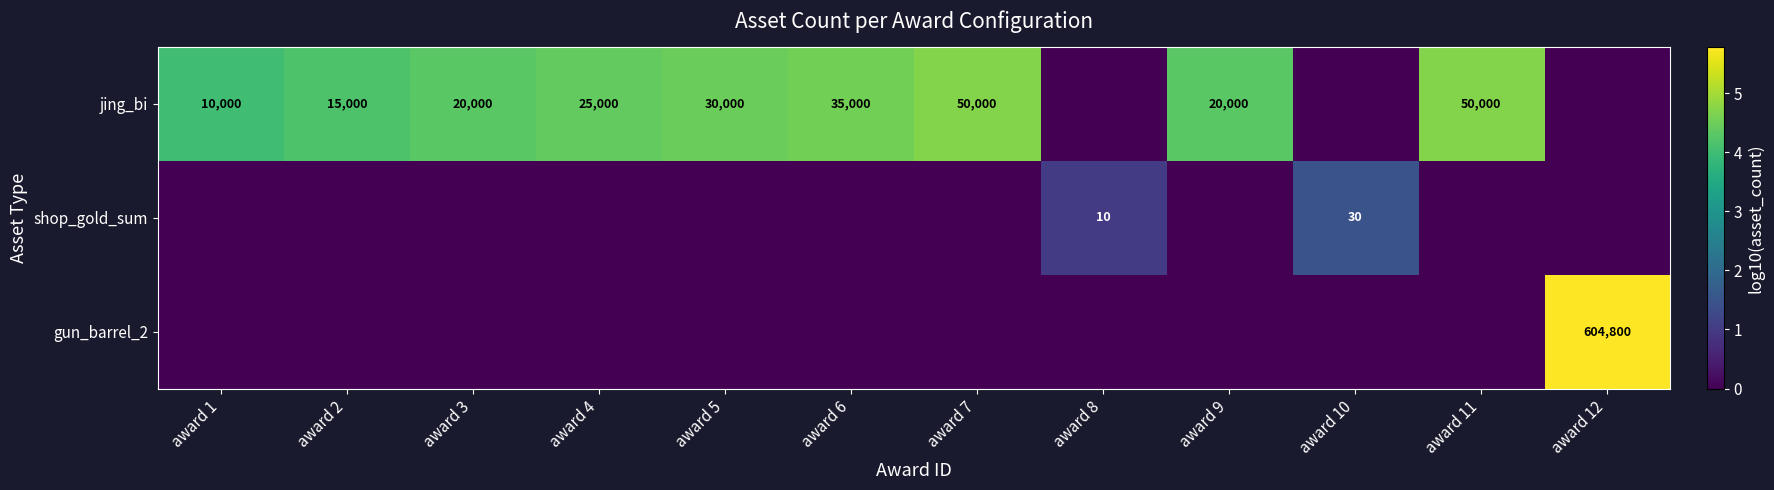

The shop_gold_sum series shows 45 at award 10. True or false?

False